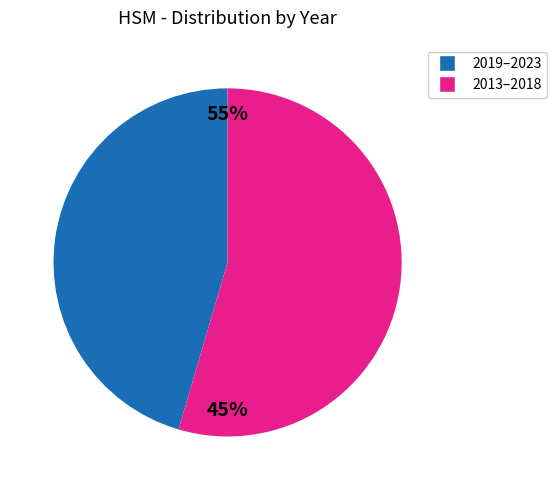

Is 2017 the majority of the pie?

No